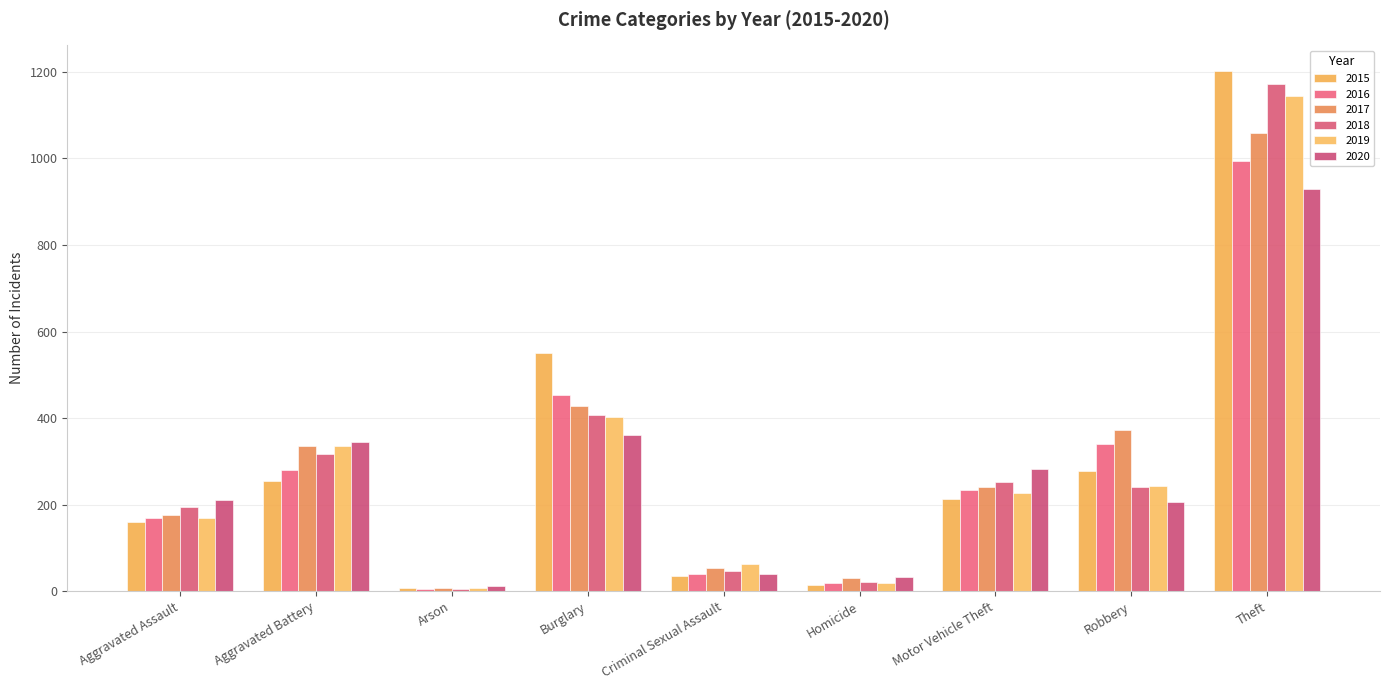

At which label does 2016 reach its peak?

Theft